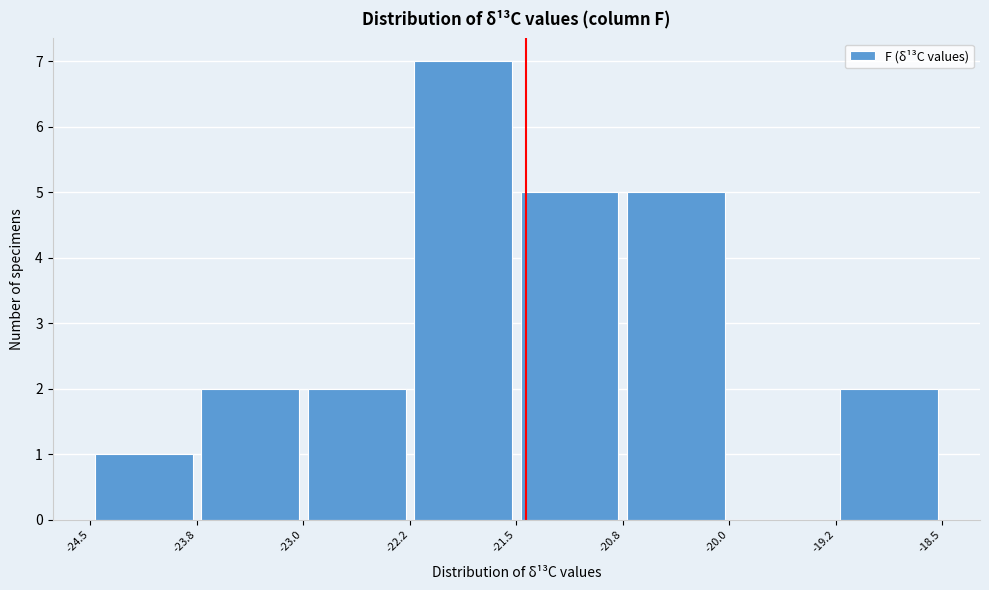

Reading left to right, list every bar in this chart as the range it spans on the x-axis followed by its height. The values are not printed on the chart, so give them approximately, as read against the axis.

-24.5 to -23.8: 1
-23.8 to -23.0: 2
-23.0 to -22.2: 2
-22.2 to -21.5: 7
-21.5 to -20.8: 5
-20.8 to -20.0: 5
-20.0 to -19.2: 0
-19.2 to -18.5: 2